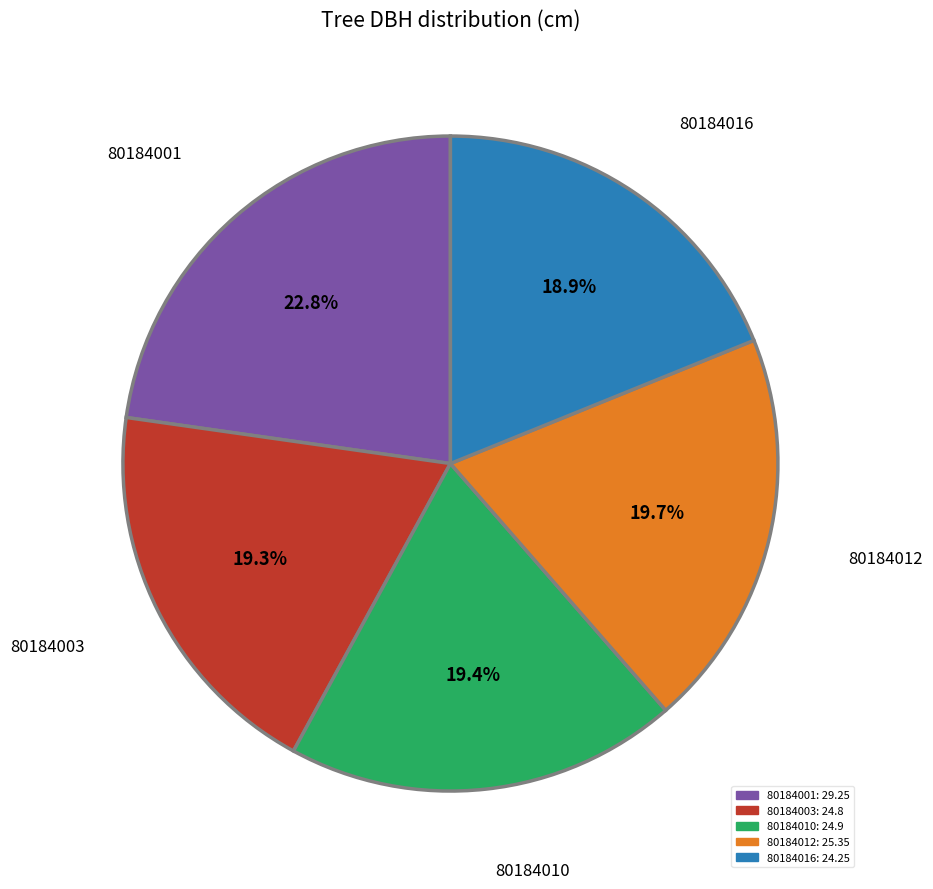

Is there any slice that represents more than half of the pie?

No